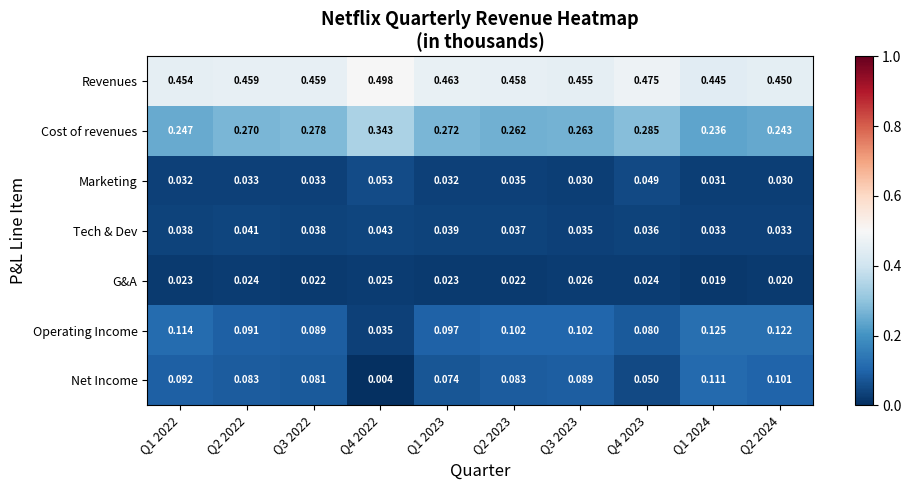

At Q1 2024, list the series in order from smallest to largest.

G&A, Marketing, Tech & Dev, Net Income, Operating Income, Cost of revenues, Revenues